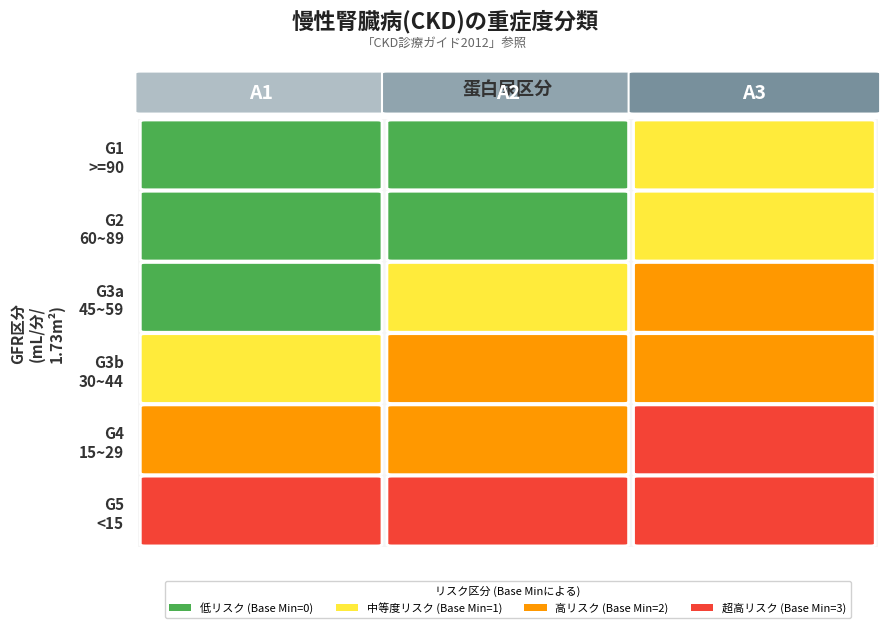

Between 0 and 5, which series saw the biggest shift?

Min=0